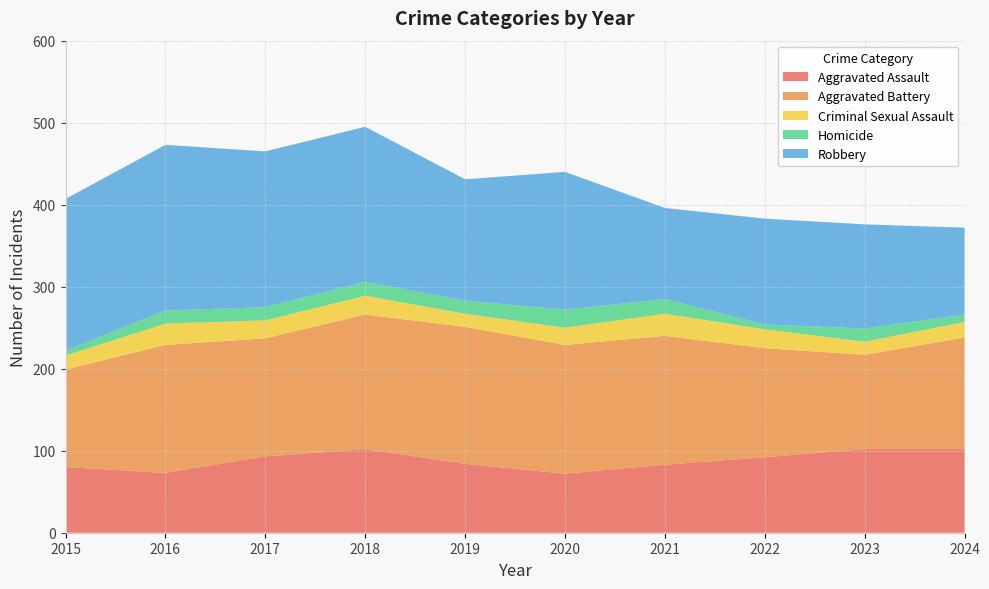

Reading right to left, transcribe all the data shown in this chart.

Aggravated Assault: 2024=102	2023=102	2022=92	2021=83	2020=72	2019=84	2018=102	2017=93	2016=73	2015=80
Aggravated Battery: 2024=136	2023=115	2022=133	2021=157	2020=157	2019=167	2018=164	2017=144	2016=156	2015=119
Criminal Sexual Assault: 2024=19	2023=16	2022=23	2021=27	2020=21	2019=16	2018=23	2017=22	2016=26	2015=17
Homicide: 2024=9	2023=16	2022=6	2021=18	2020=22	2019=16	2018=17	2017=16	2016=16	2015=6
Robbery: 2024=106	2023=127	2022=129	2021=111	2020=168	2019=148	2018=189	2017=190	2016=202	2015=185